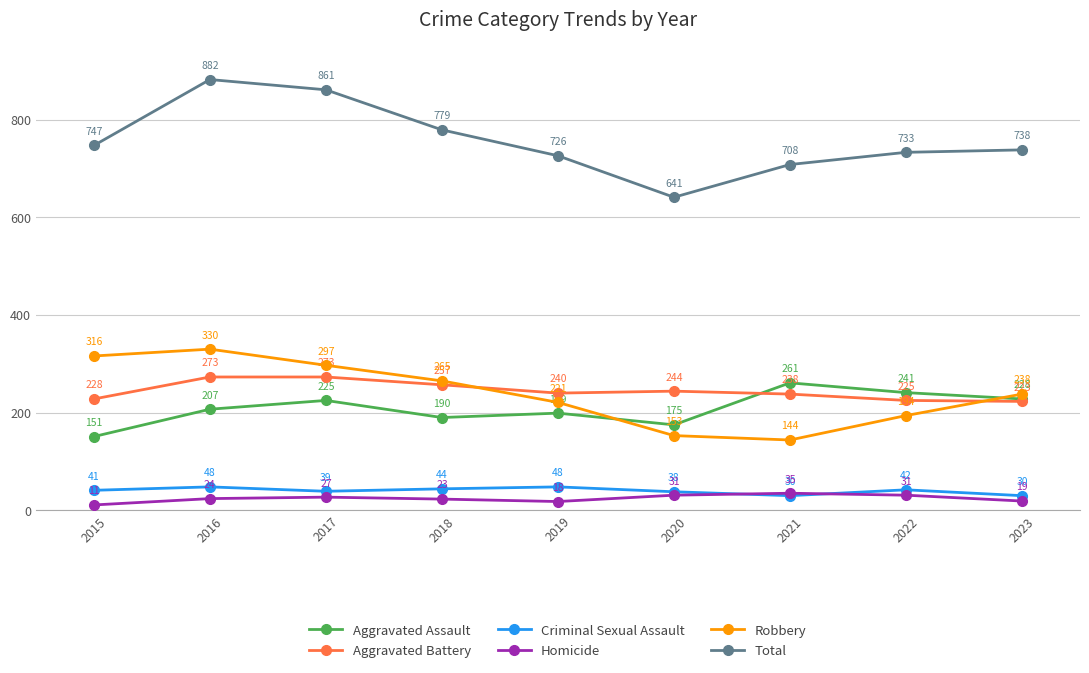

Which series ends up on top after the final intersection of Aggravated Battery and Aggravated Assault?

Aggravated Assault